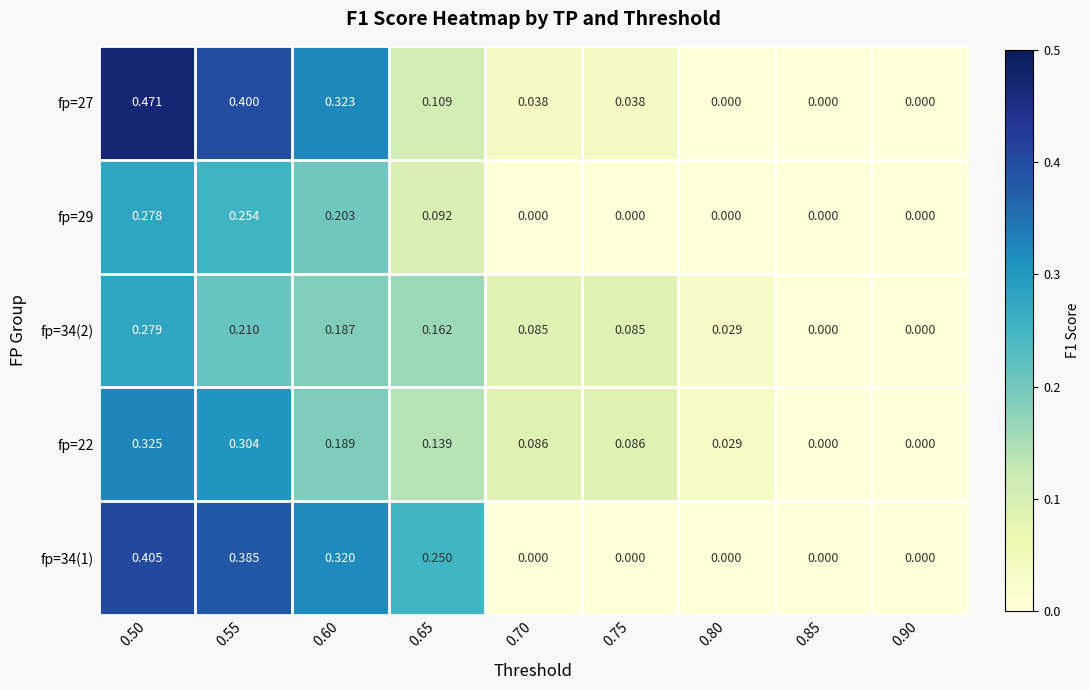

At which category is the sum across all series the highest?

0.50